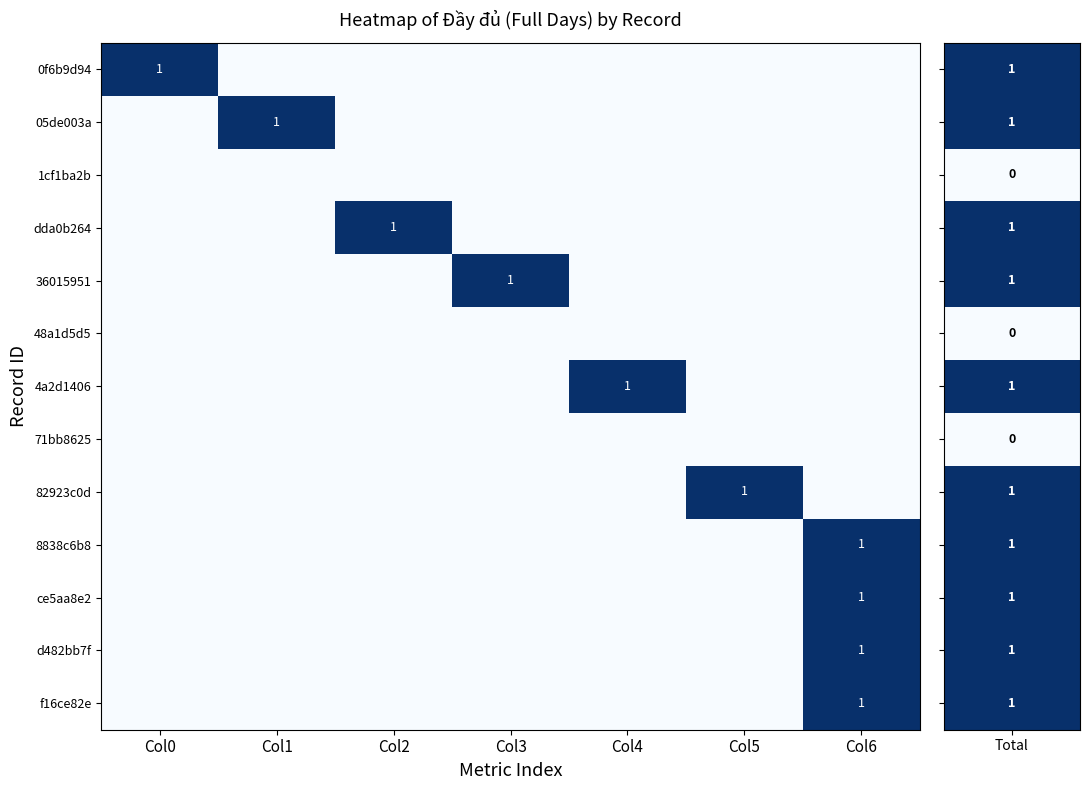

Which has a higher value, Col1 or Col4?

Col1